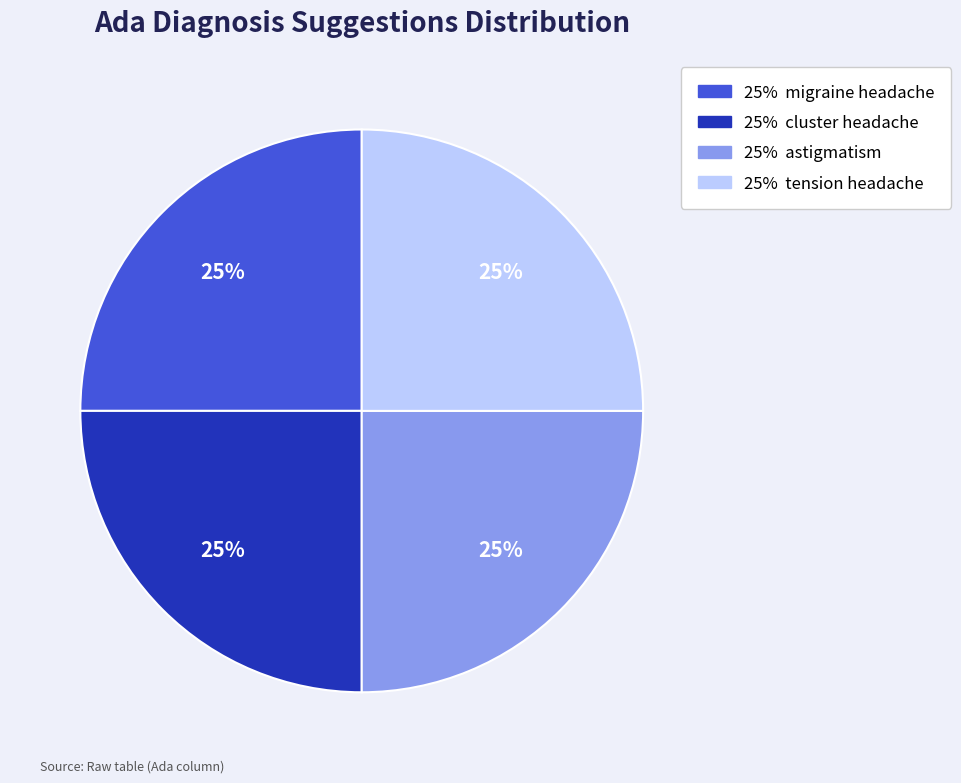

Is there any slice that represents more than half of the pie?

No